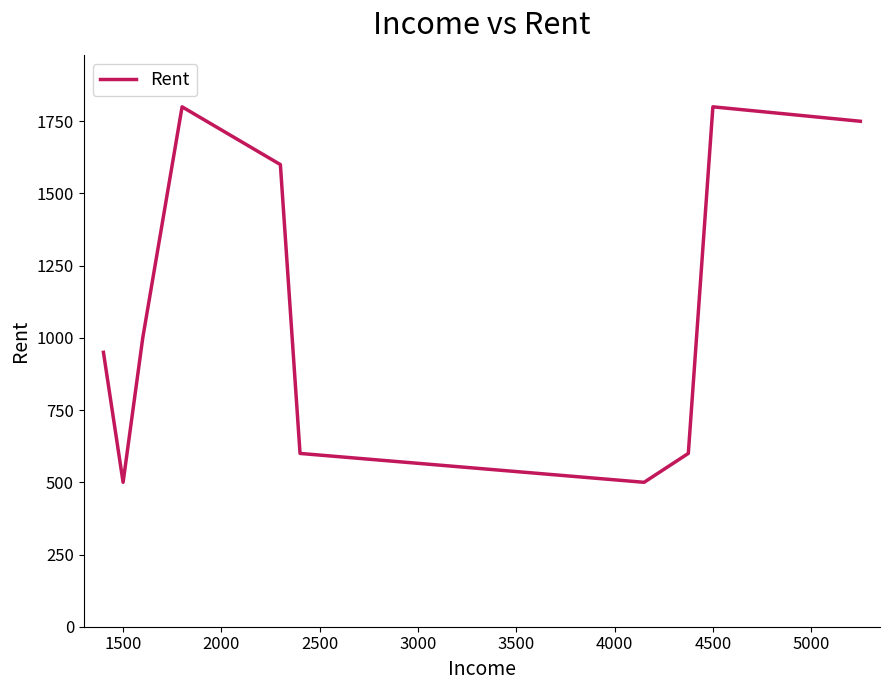

What is the minimum value shown in the chart?

500